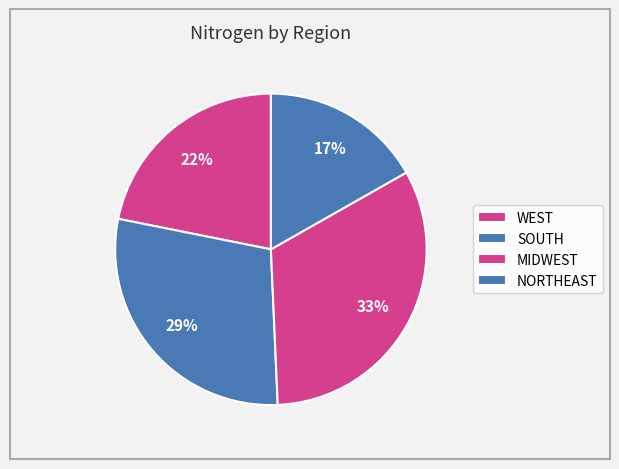

How many segments does this pie chart have?

4